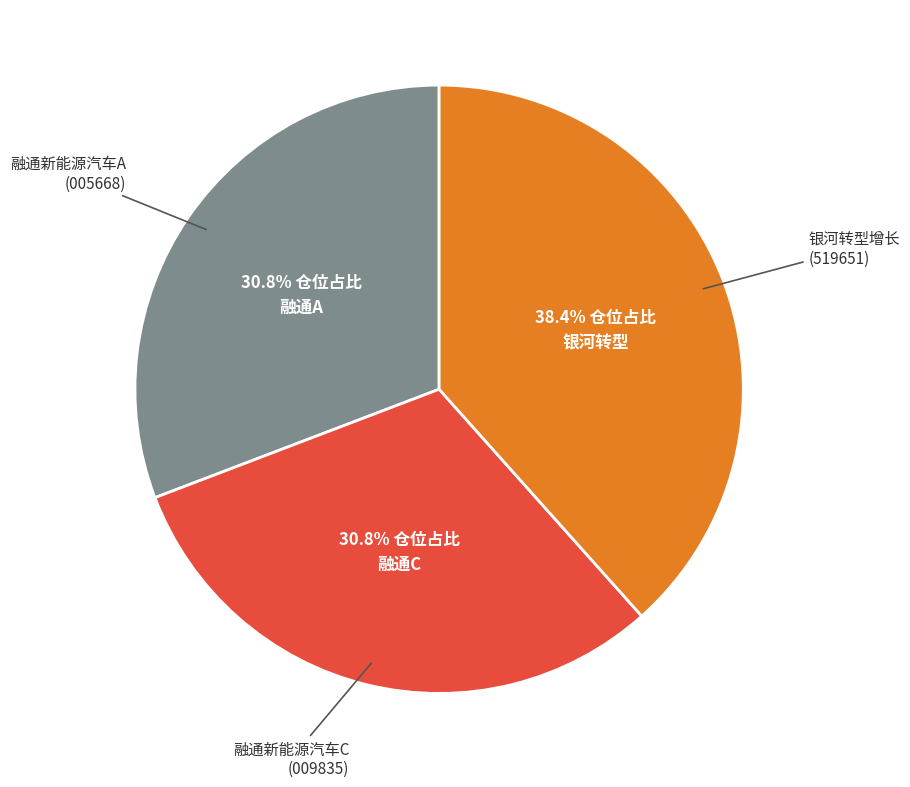

Is there any slice that represents more than half of the pie?

No